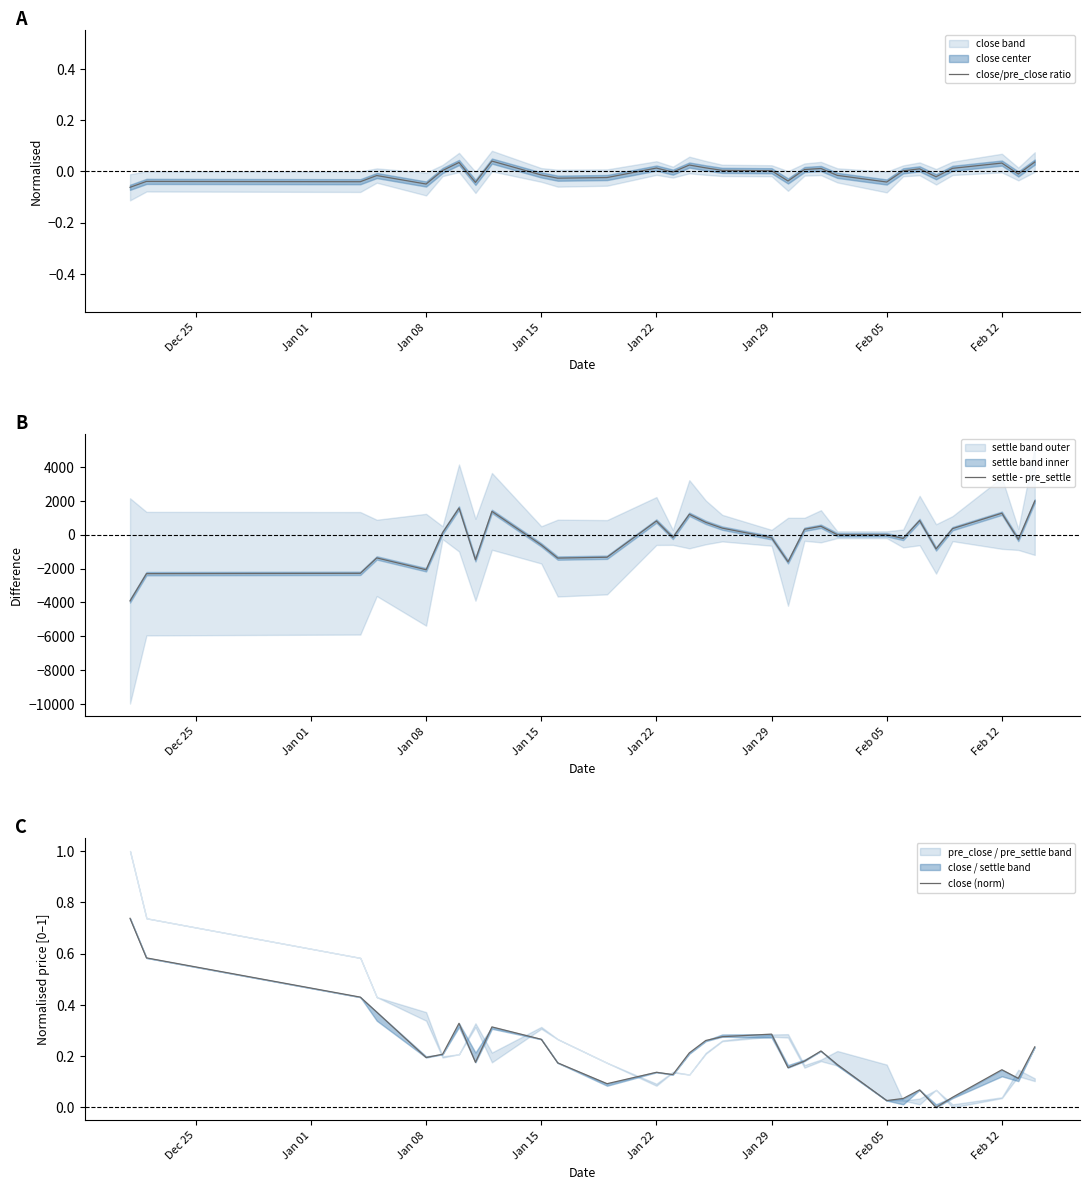

True or false: close (norm) and close/pre_close ratio cross at least once.

False